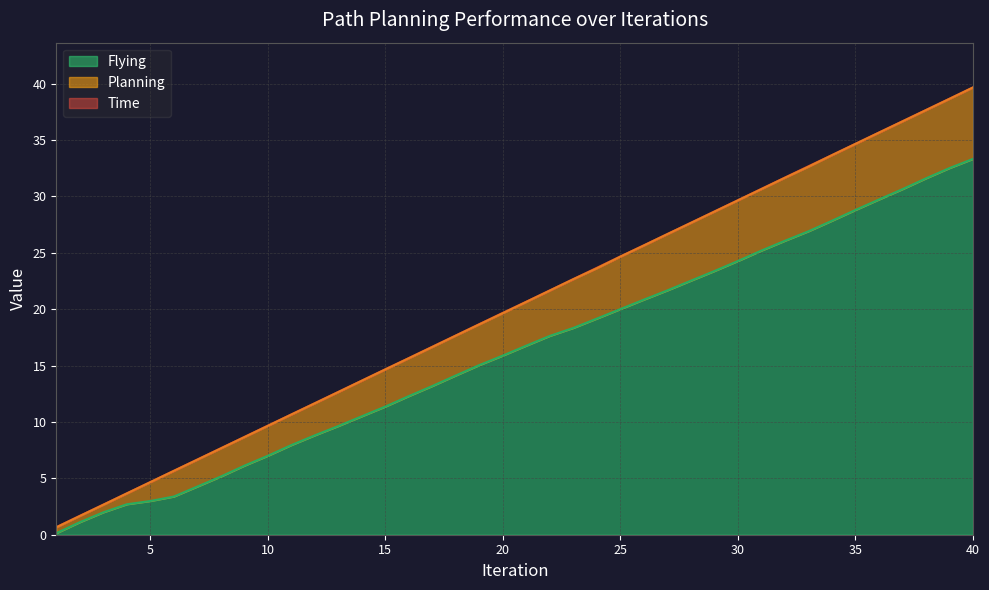

What is the value of the Planning point at the 25th from the left?

24.7